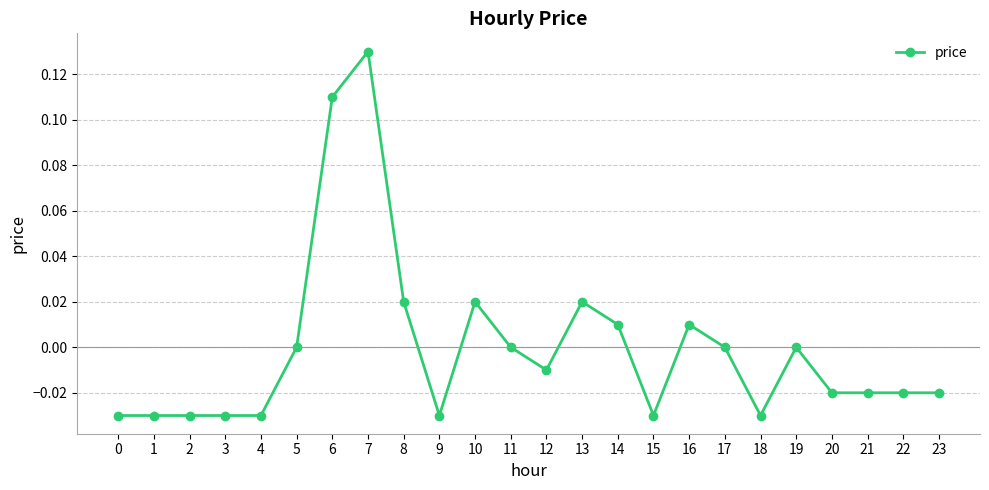

Which has a higher value, 10 or 3?

10